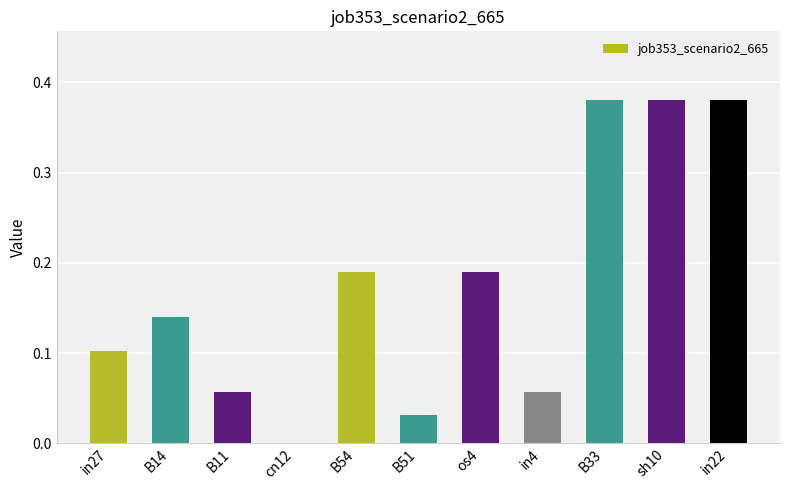

Between B33 and in4, which is larger?

B33